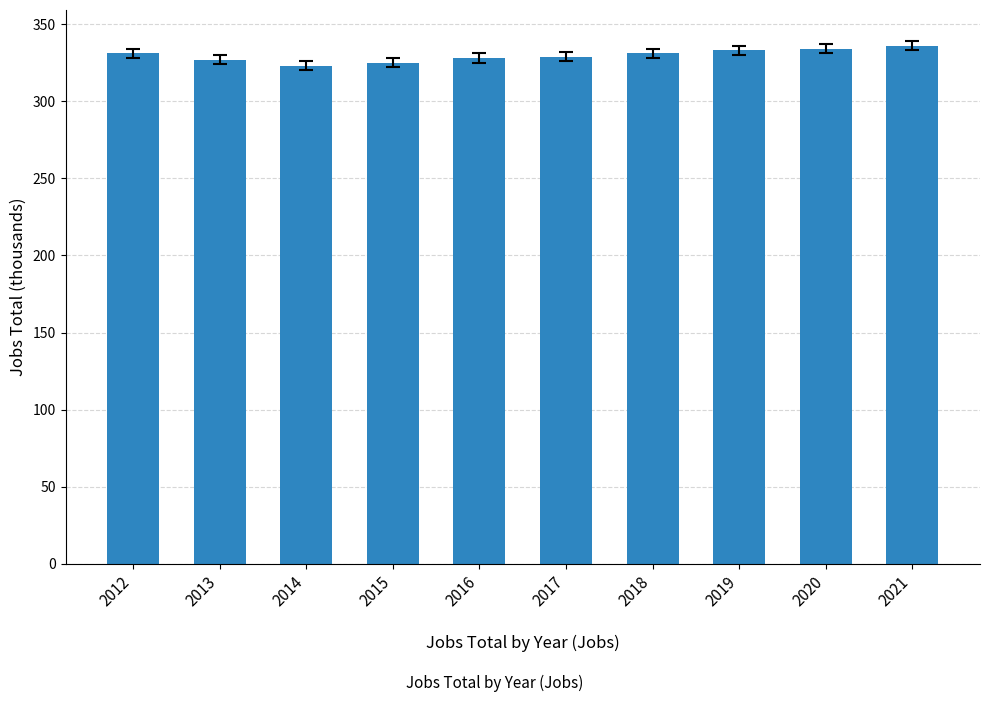

What is the minimum value shown in the chart?

323